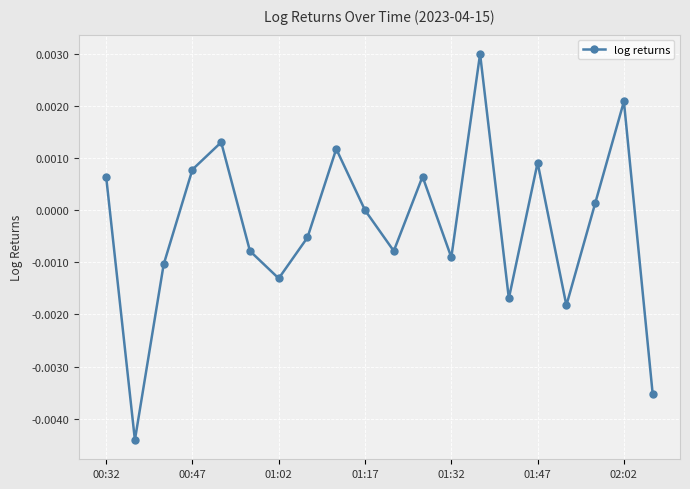

Does the chart display data point markers on the line(s)?

Yes